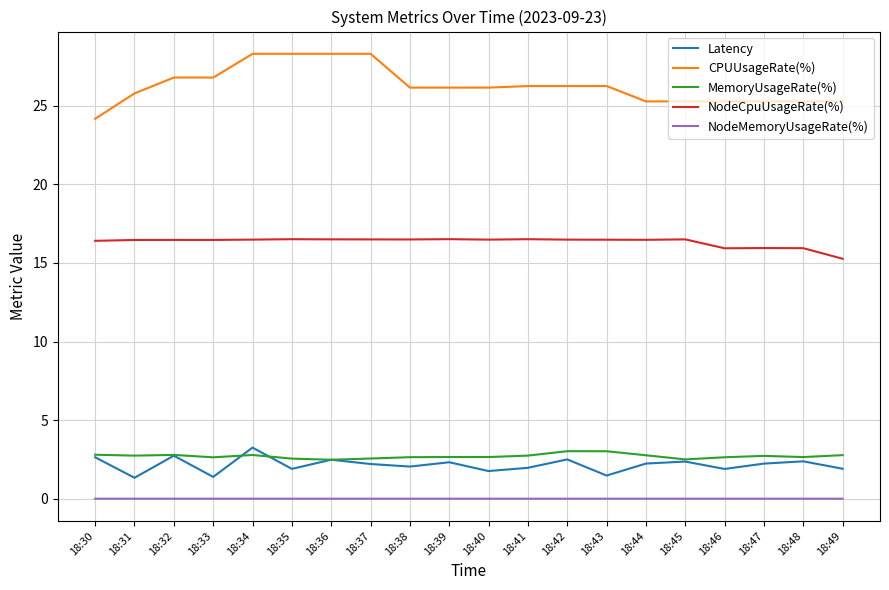

True or false: NodeMemoryUsageRate(%) and Latency cross at least once.

False